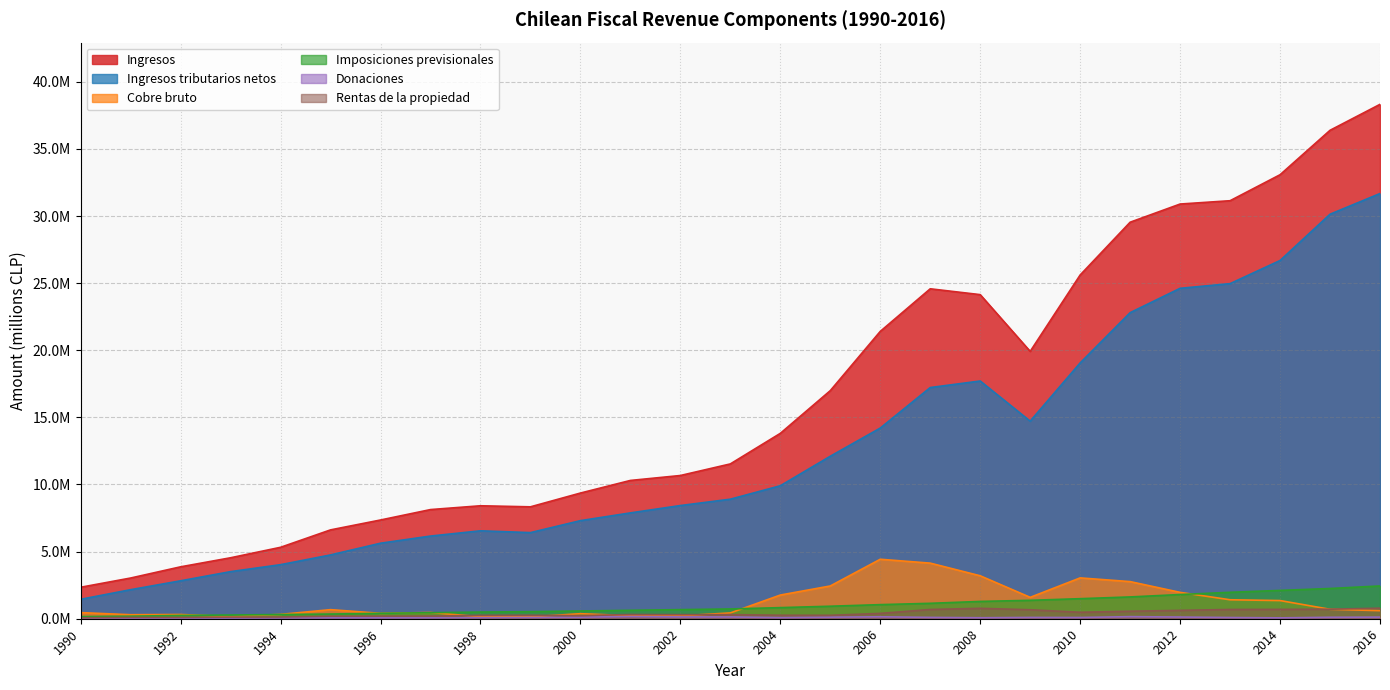

Which series changed the most between 1992 and 2000?

Ingresos